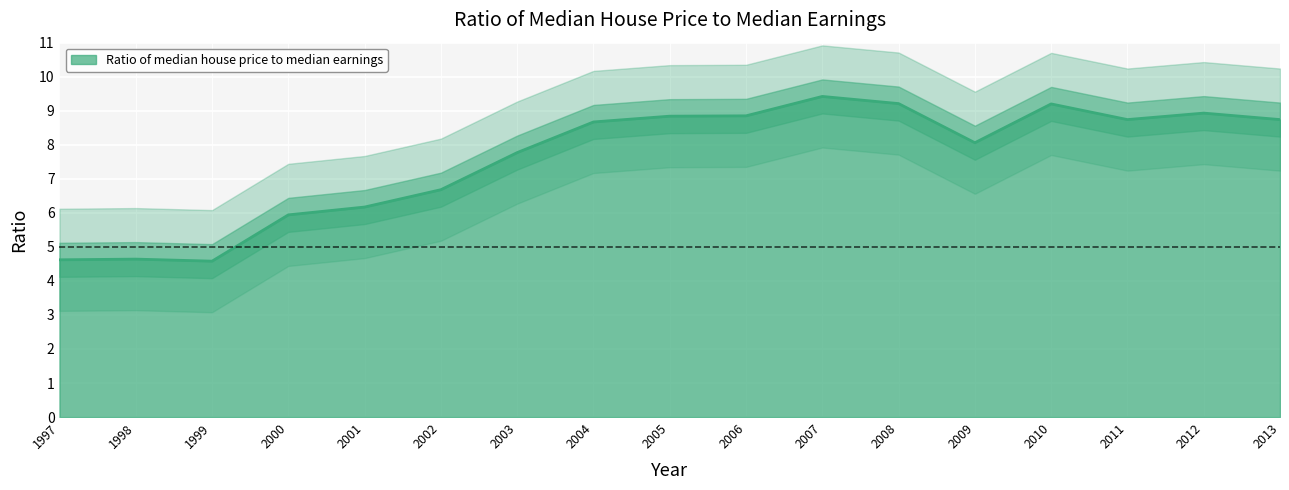

How many lines are shown in the chart?

1